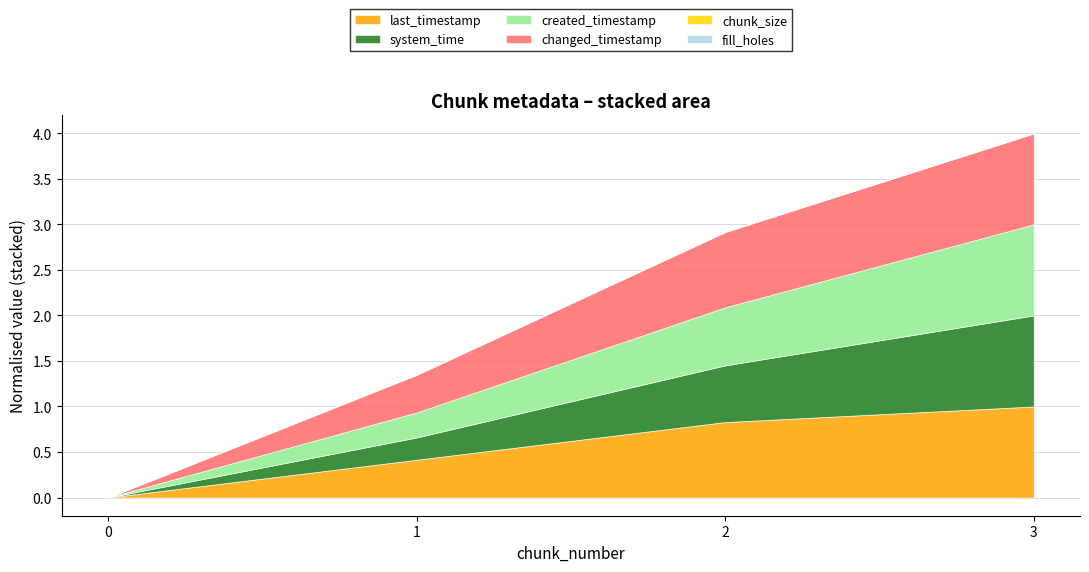

True or false: system_time and last_timestamp intersect in this chart.

False